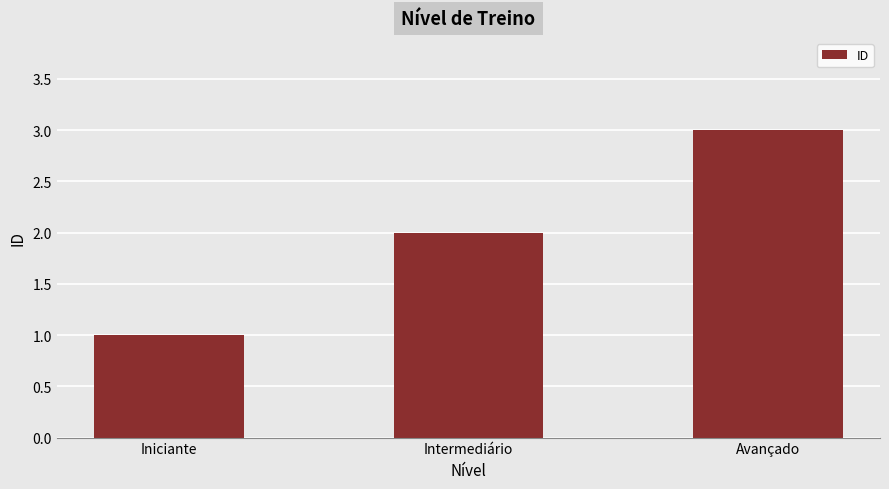

What is the average value?

2